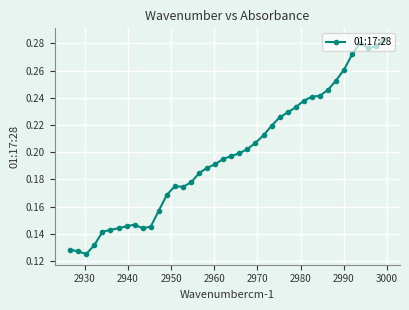

Count the values in the range 0 to 1.

40